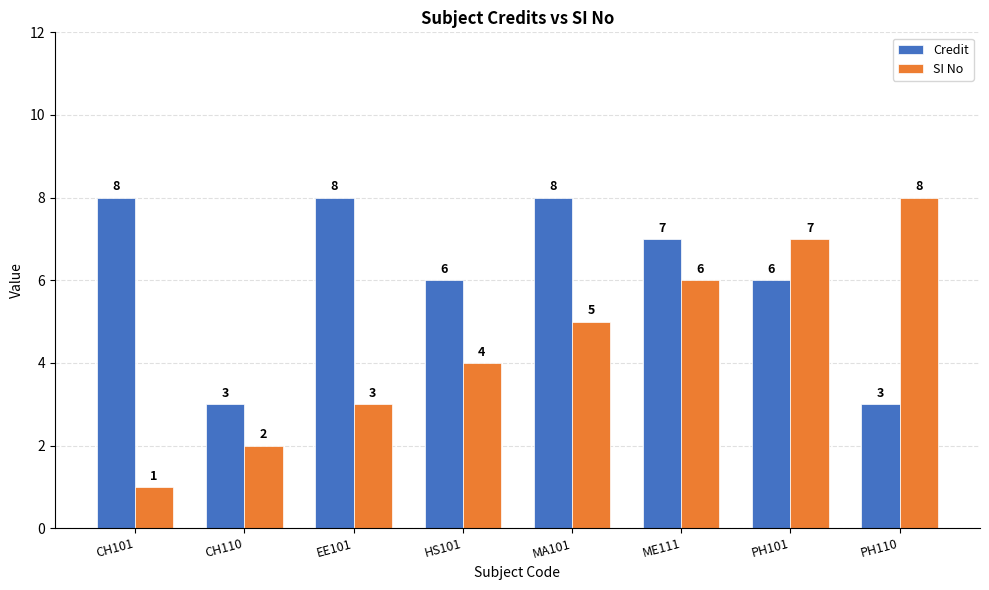

What position from the left is ME111?

6